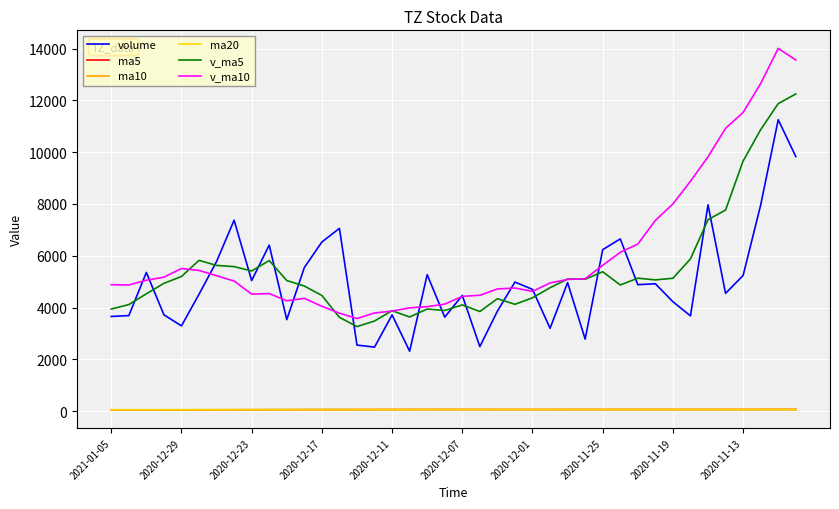

What is the average value of the ma10 series?

58.2